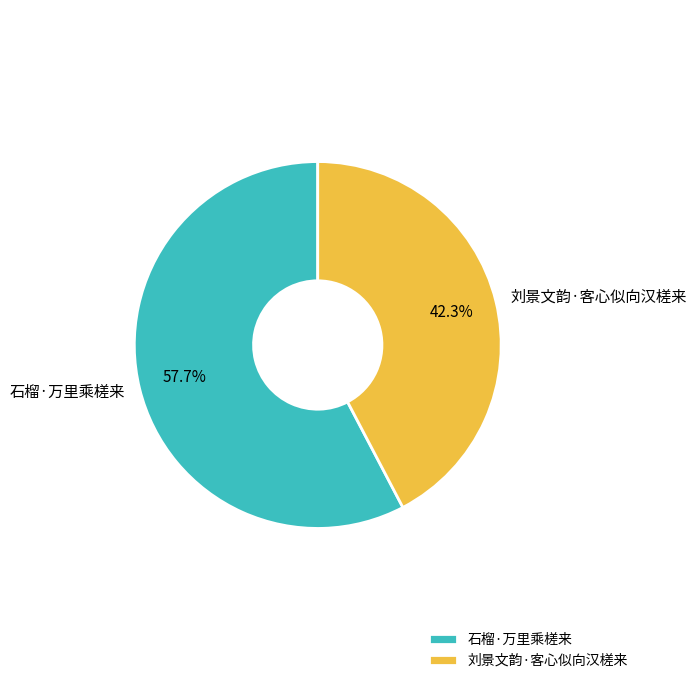

To the nearest percent, what portion does 刘景文韵·客心似向汉槎来 represent?

42%